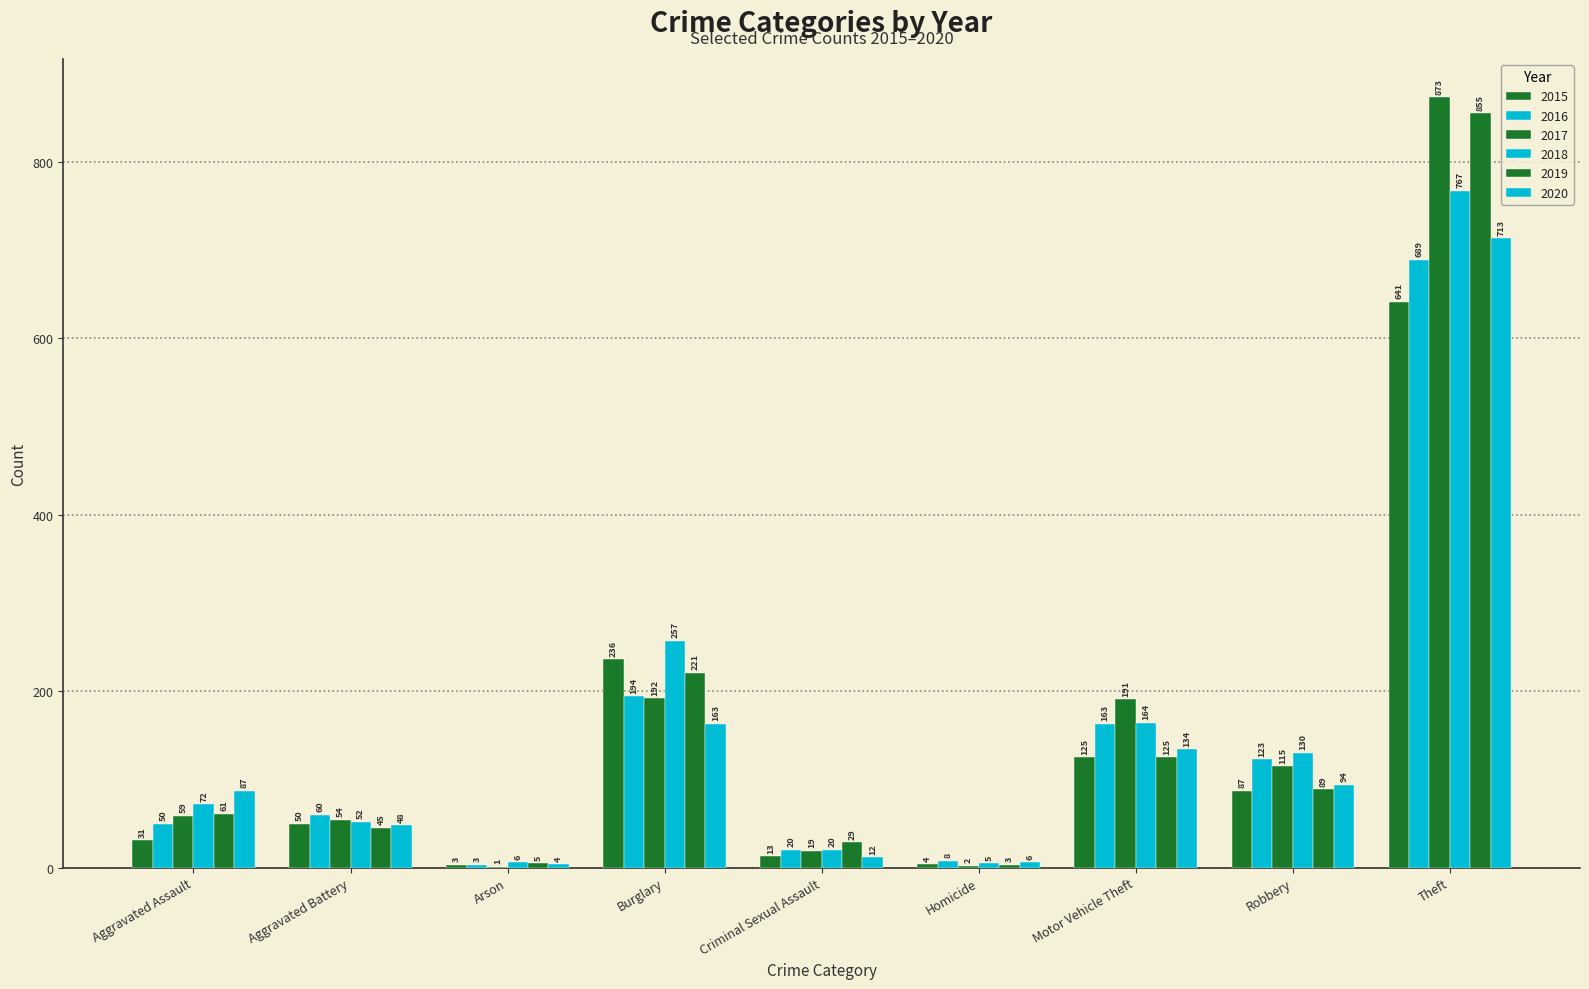

Are the bars grouped side by side (vs. stacked)?

Yes